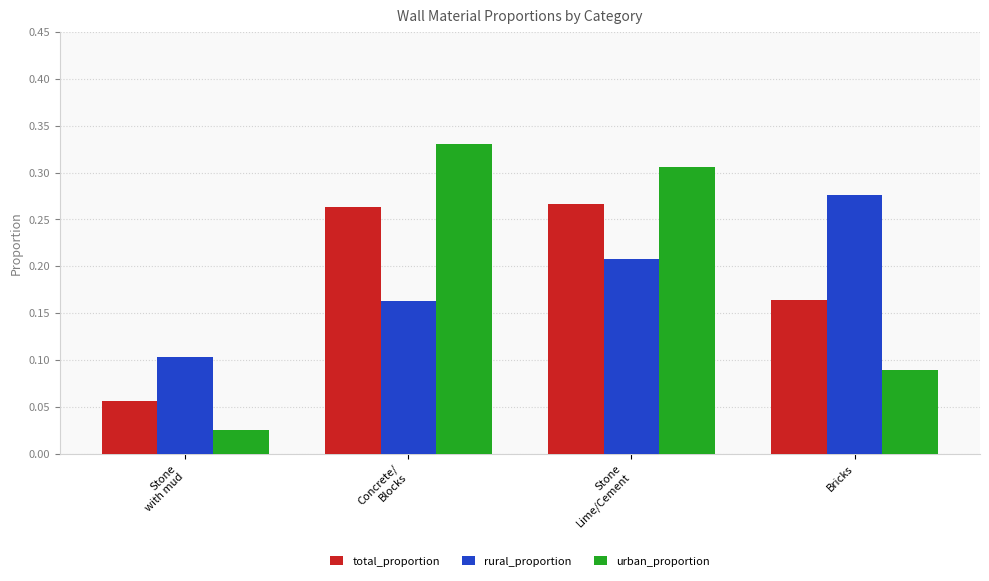

What is the sum of all urban_proportion values?

0.8